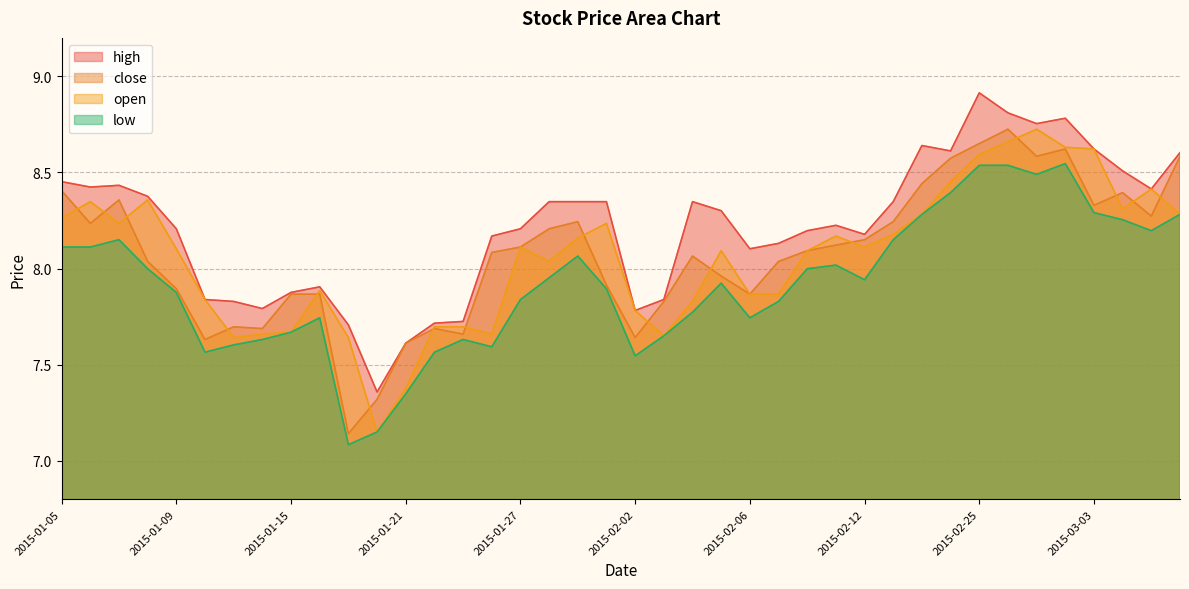

Which series has the widest spread of values?

close